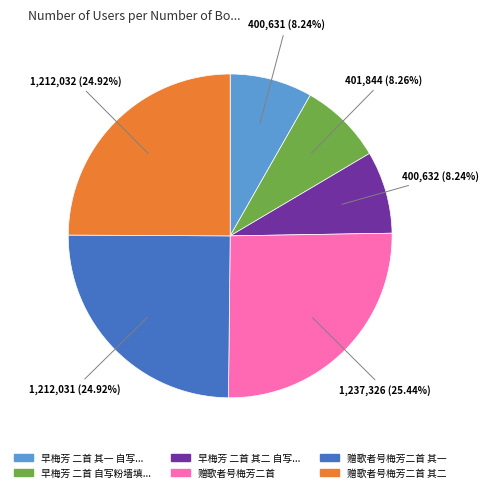

Does any single category account for the majority?

No